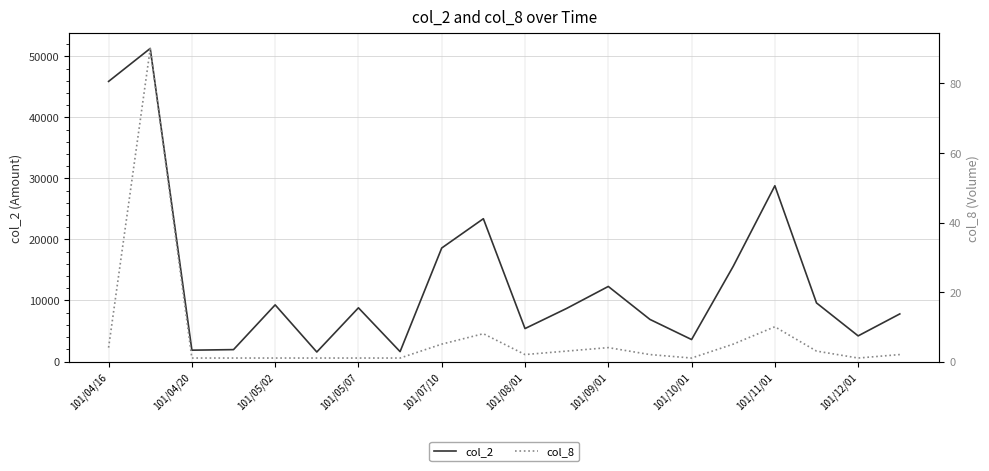

True or false: col_8 has a value of 2 at 101/05/02.

False